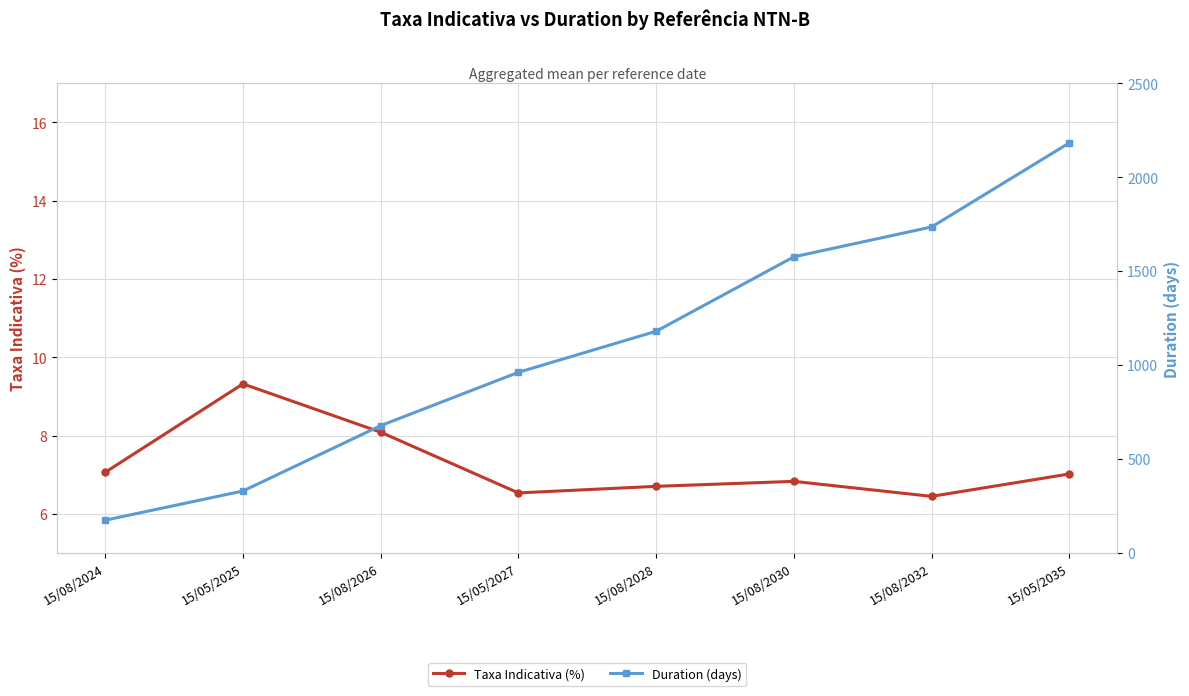

Which series changed the most between 15/05/2025 and 15/08/2032?

Duration (days)